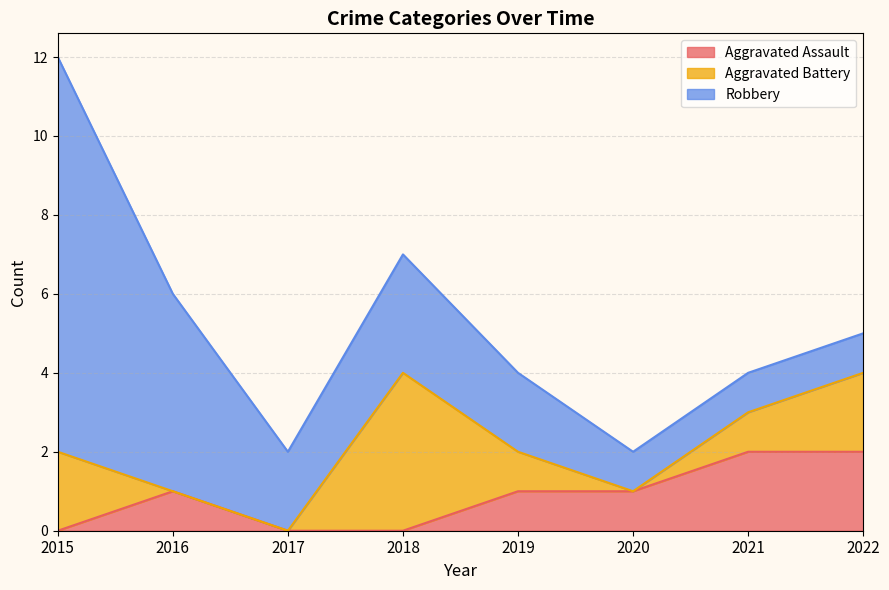

True or false: Aggravated Assault and Robbery intersect in this chart.

False